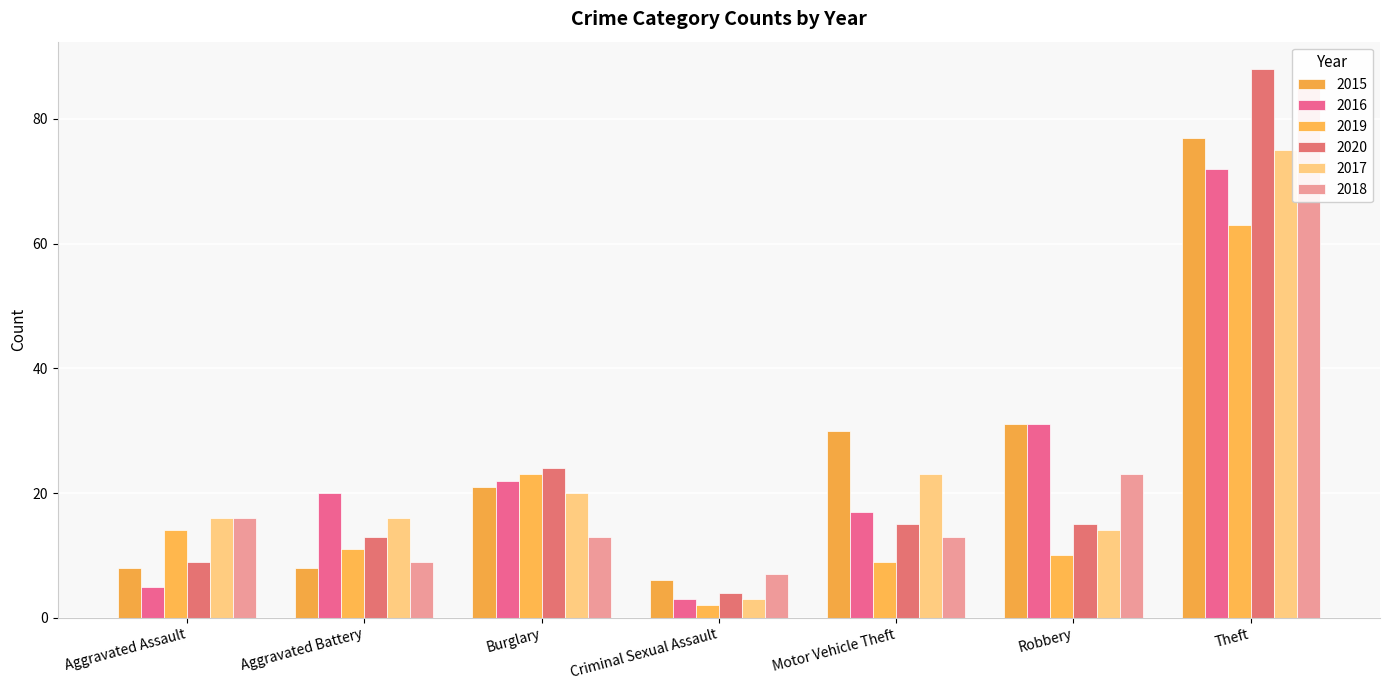

What is the label of the 5th bar from the right?

Burglary